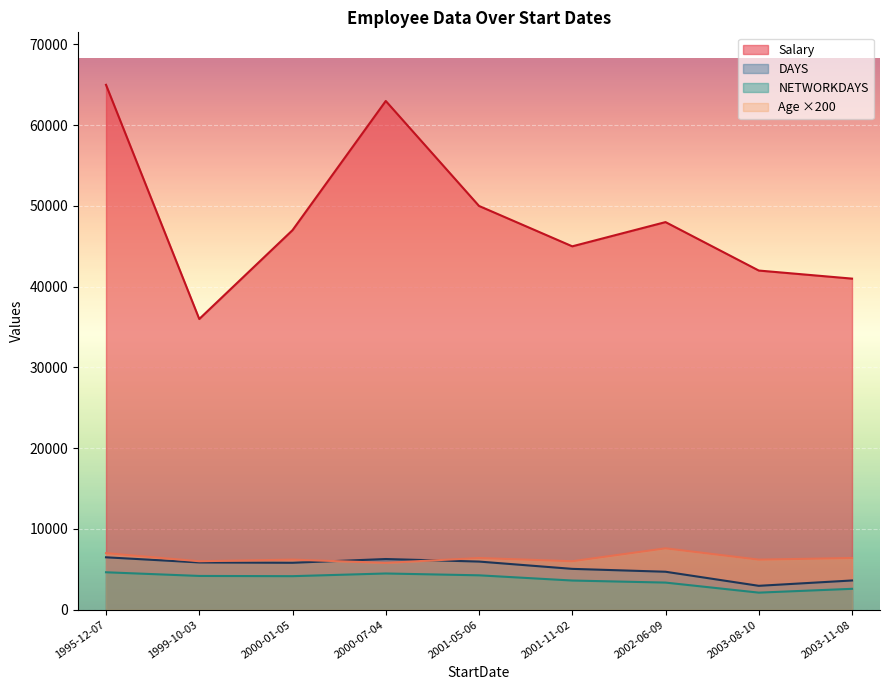

Is it true that Age equals 47 at 2003-11-08?

False